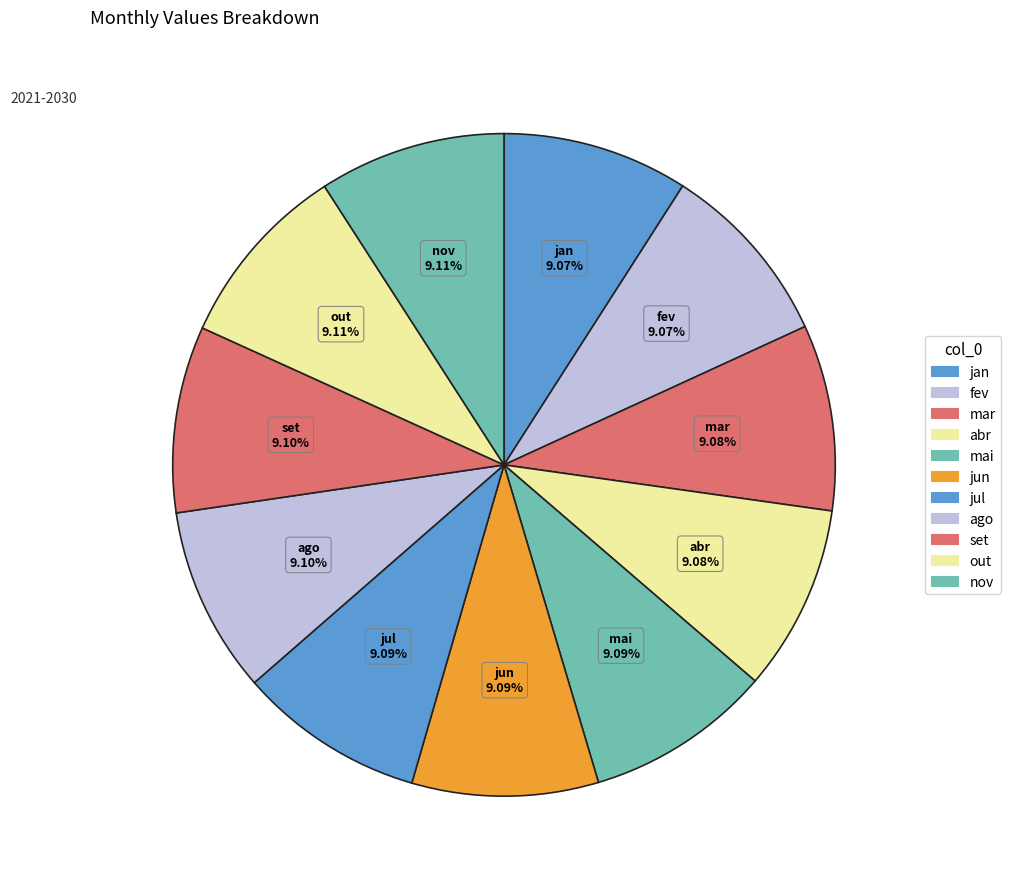

To the nearest percent, what portion does mai represent?

9%